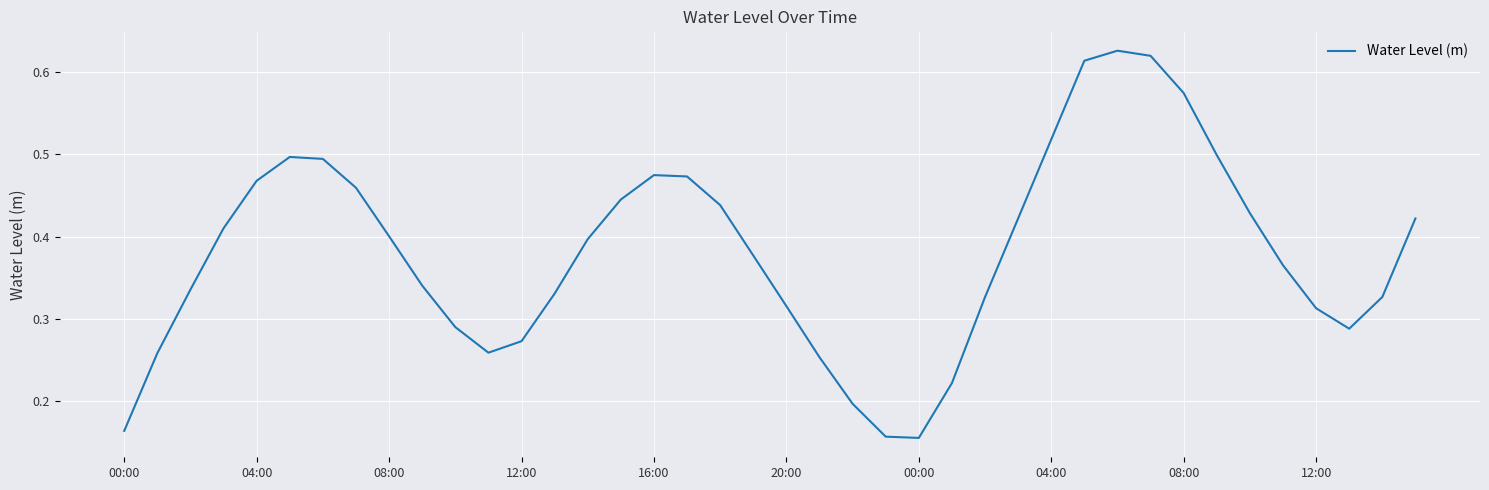

At which category does the chart reach its peak across all series?

30